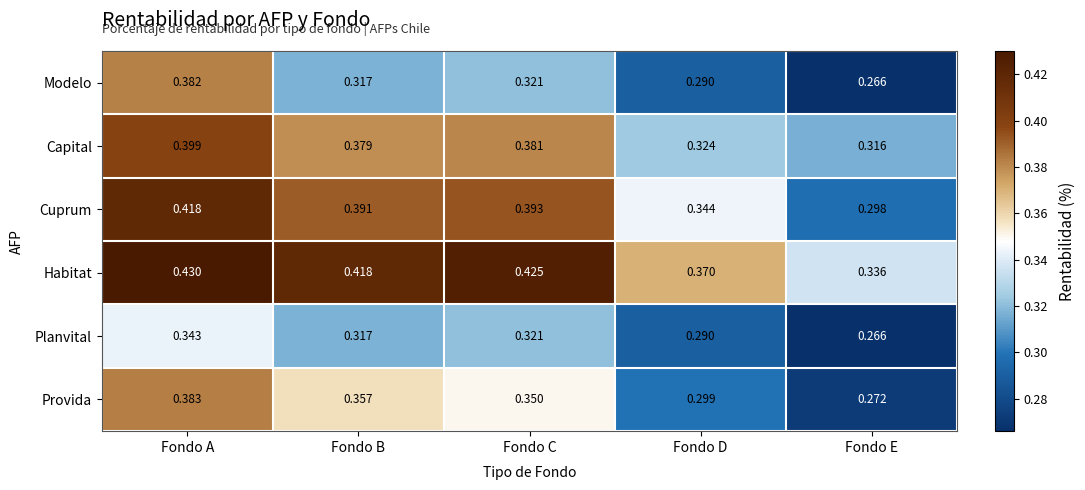

Rank the categories by Capital value from lowest to highest.

Fondo E, Fondo D, Fondo B, Fondo C, Fondo A